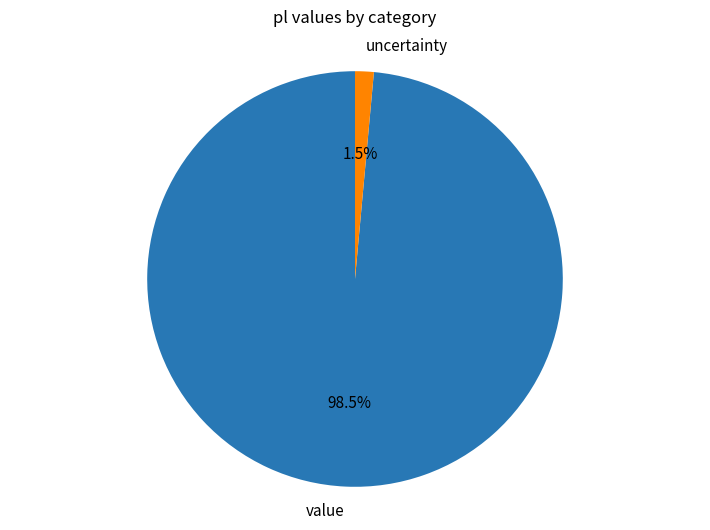

Is the sum of value and uncertainty greater than half?

Yes